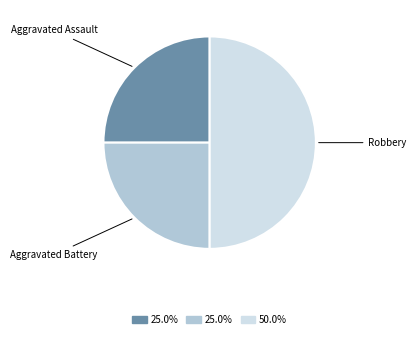

Approximately how many times larger is the value at Aggravated Assault compared to Aggravated Battery?

1.0